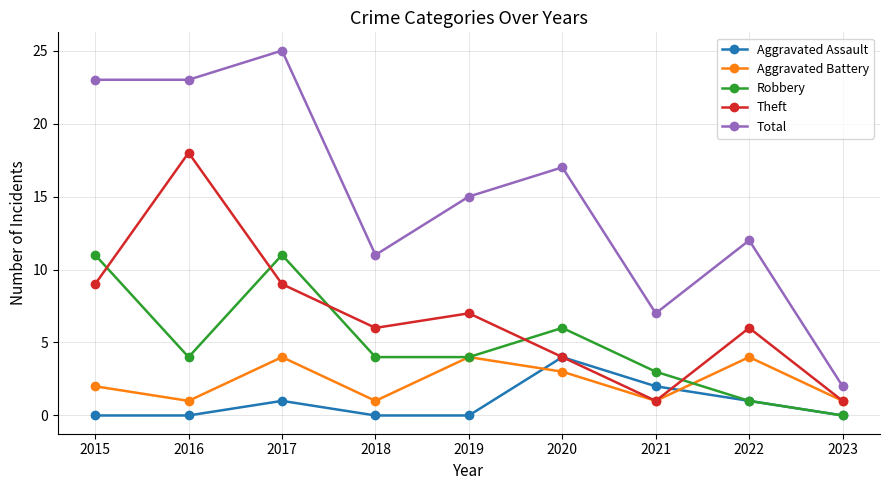

True or false: Theft and Total intersect in this chart.

False